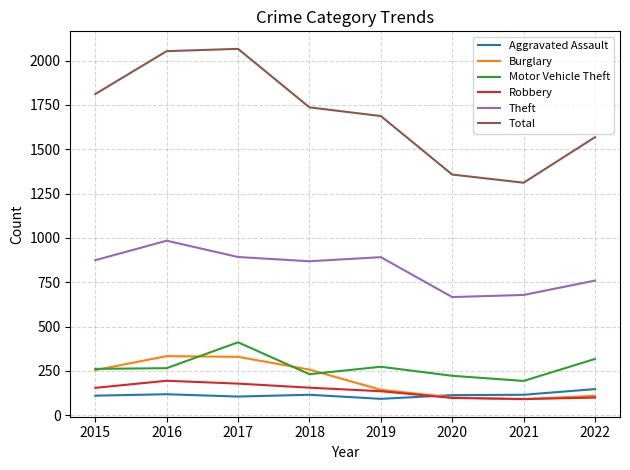

Is this an area chart (filled region under the line)?

No